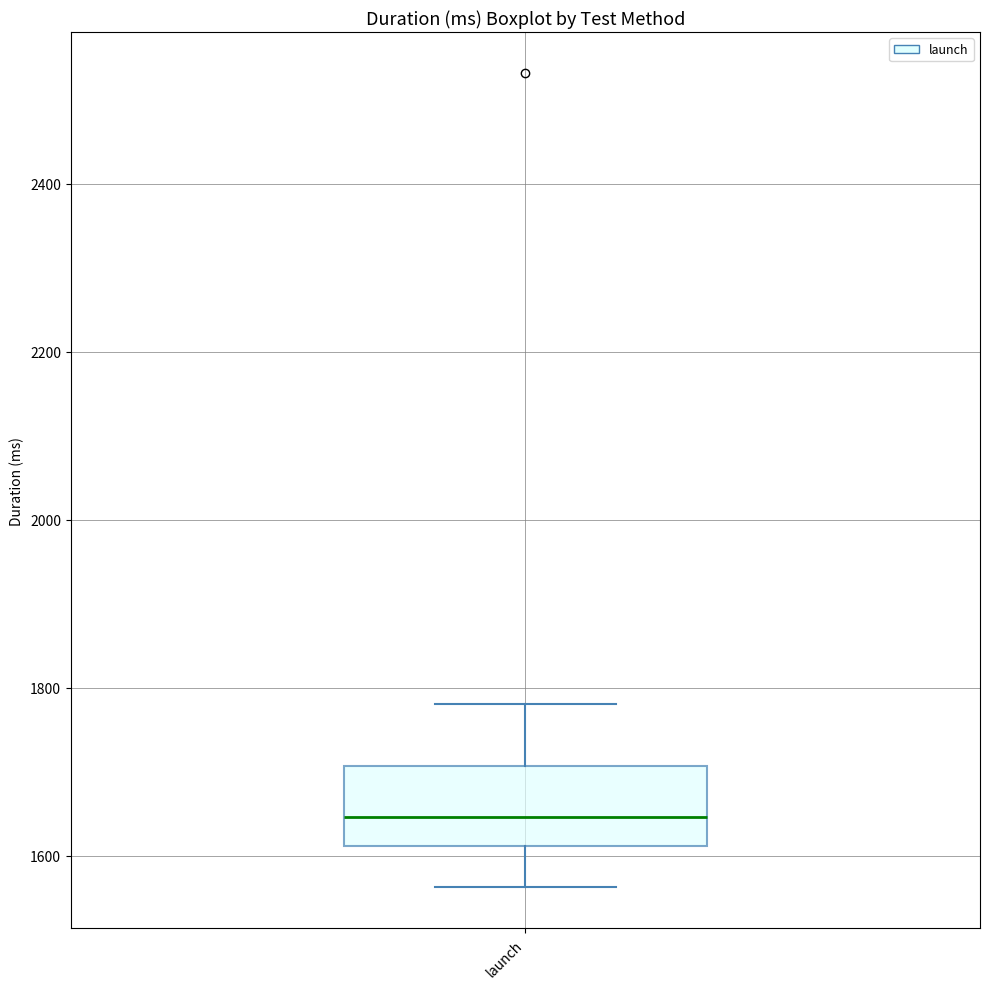

Read this box plot against the y-axis: the position of the median line, the range covered by the box, and the ends of both whiskers. The values are not printed on the chart, so give them approximately, as read against the axis.

median 1640, box 1620 to 1700, whiskers 1560 to 1780